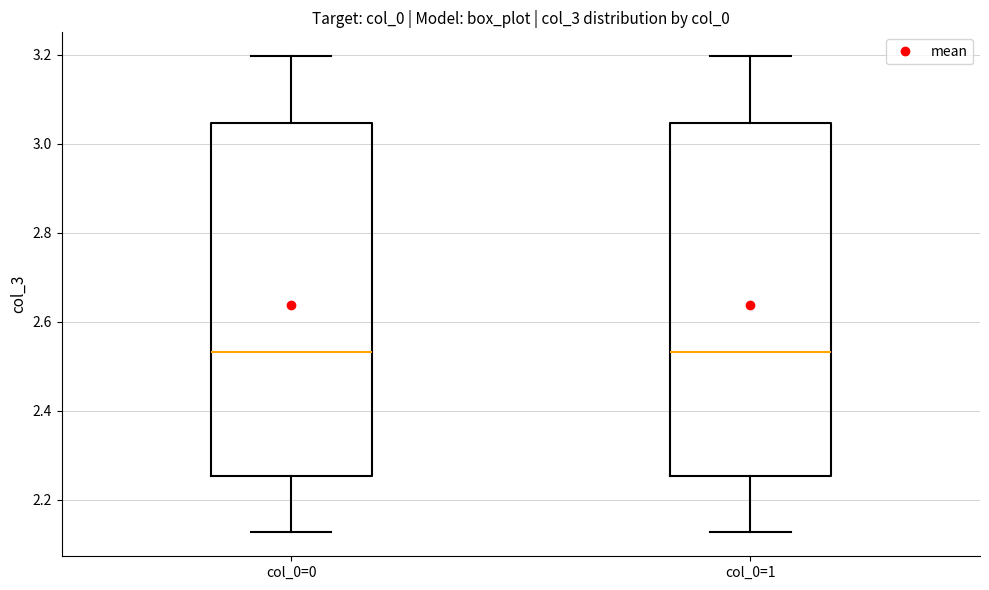

Reading left to right, read every box against the y-axis: the position of its median line, the range the box covers, and the ends of its whiskers. The values are not printed on the chart, so give them approximately, as read against the axis.

col_0=0: median 2.54, box 2.26 to 3.04, whiskers 2.12 to 3.20
col_0=1: median 2.54, box 2.26 to 3.04, whiskers 2.12 to 3.20